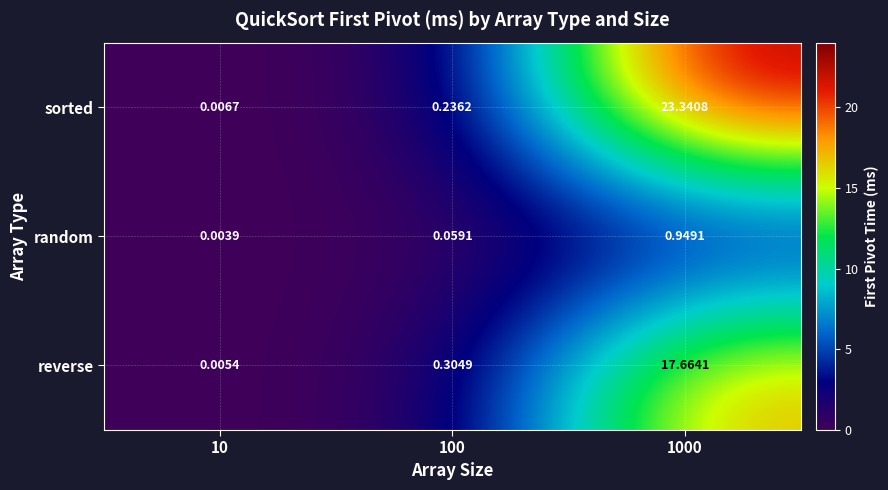

At which category is the sum across all series the highest?

1000